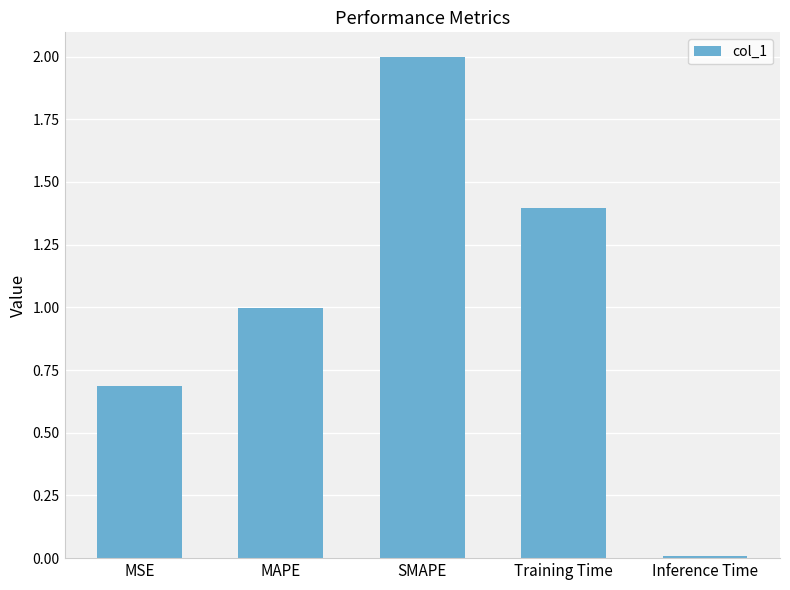

What is the label of the 5th bar from the left?

Inference Time